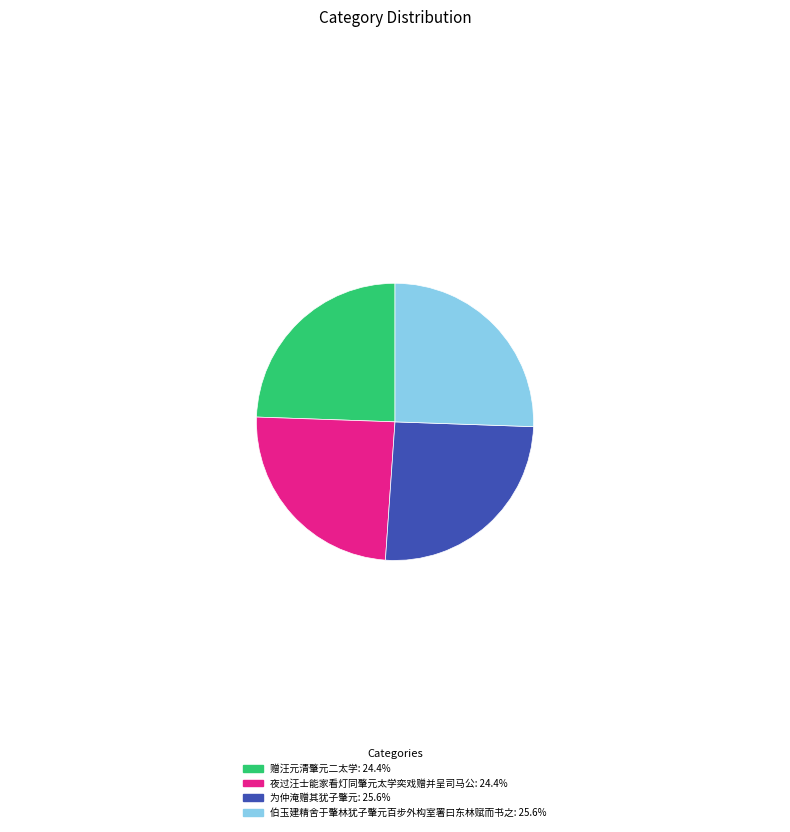

Is there a majority slice in this chart?

No